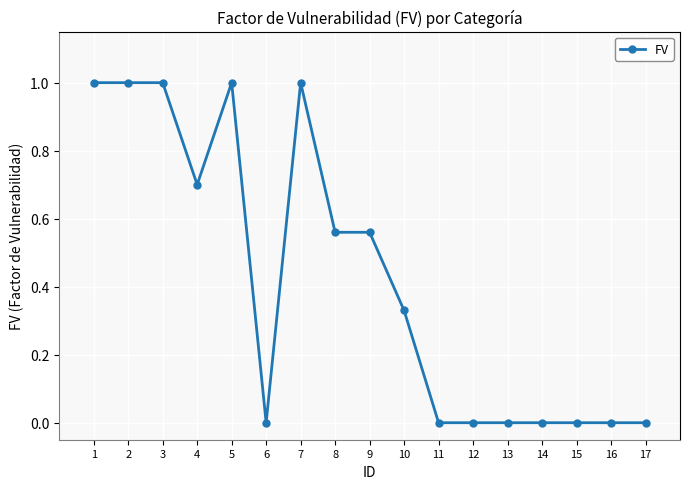

The value at 11 is -0.6. True or false?

False